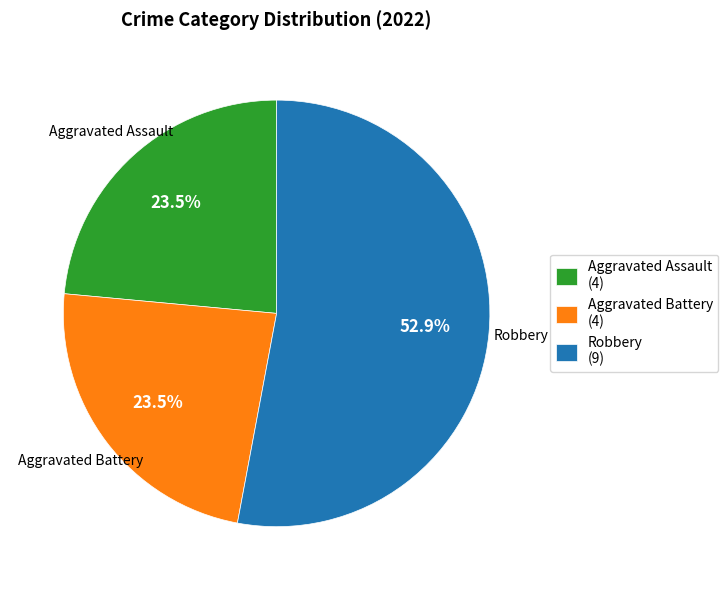

Which category has the biggest portion of the pie?

Robbery